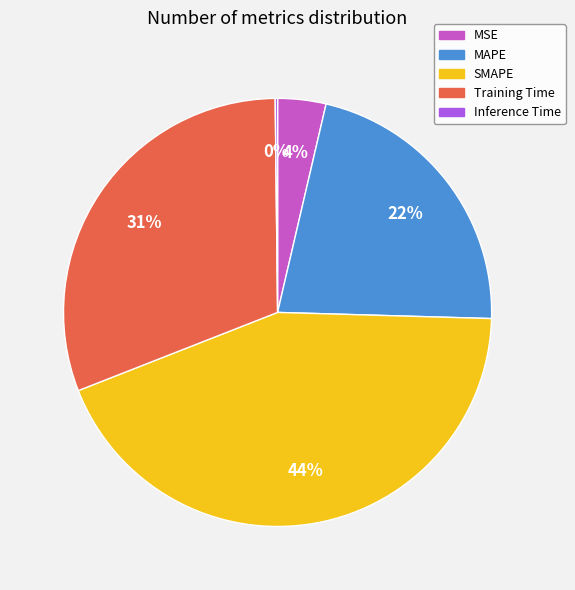

Is the sum of MSE and MAPE greater than half?

No